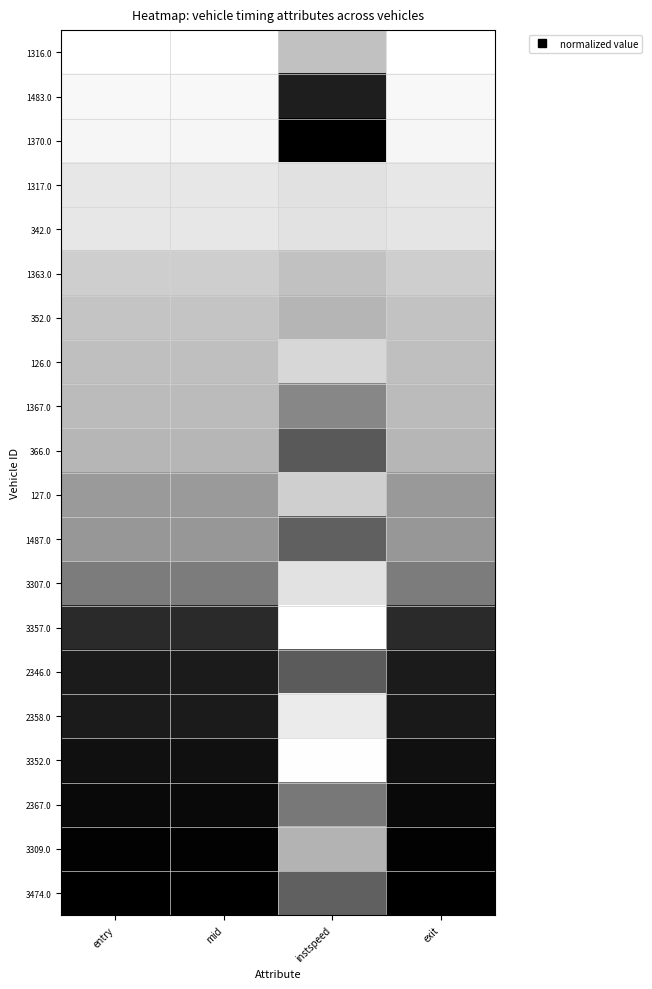

Reading right to left, extract all data points from this chart.

1316.0: exit=0.0	instspeed=0.4	mid=0.0	entry=0.0
1483.0: exit=0.1	instspeed=0.9	mid=0.1	entry=0.1
1370.0: exit=0.1	instspeed=1.0	mid=0.1	entry=0.1
1317.0: exit=0.2	instspeed=0.2	mid=0.2	entry=0.2
342.0: exit=0.2	instspeed=0.2	mid=0.2	entry=0.2
1363.0: exit=0.3	instspeed=0.4	mid=0.3	entry=0.3
352.0: exit=0.3	instspeed=0.4	mid=0.3	entry=0.3
126.0: exit=0.4	instspeed=0.3	mid=0.4	entry=0.4
1367.0: exit=0.4	instspeed=0.6	mid=0.4	entry=0.4
366.0: exit=0.4	instspeed=0.7	mid=0.4	entry=0.4
127.0: exit=0.5	instspeed=0.3	mid=0.5	entry=0.5
1487.0: exit=0.5	instspeed=0.7	mid=0.5	entry=0.5
3307.0: exit=0.6	instspeed=0.2	mid=0.6	entry=0.6
3357.0: exit=0.9	instspeed=0.0	mid=0.9	entry=0.9
2346.0: exit=0.9	instspeed=0.7	mid=0.9	entry=0.9
2358.0: exit=0.9	instspeed=0.1	mid=0.9	entry=0.9
3352.0: exit=0.9	instspeed=0.0	mid=0.9	entry=0.9
2367.0: exit=1.0	instspeed=0.6	mid=1.0	entry=1.0
3309.0: exit=1.0	instspeed=0.4	mid=1.0	entry=1.0
3474.0: exit=1.0	instspeed=0.7	mid=1.0	entry=1.0